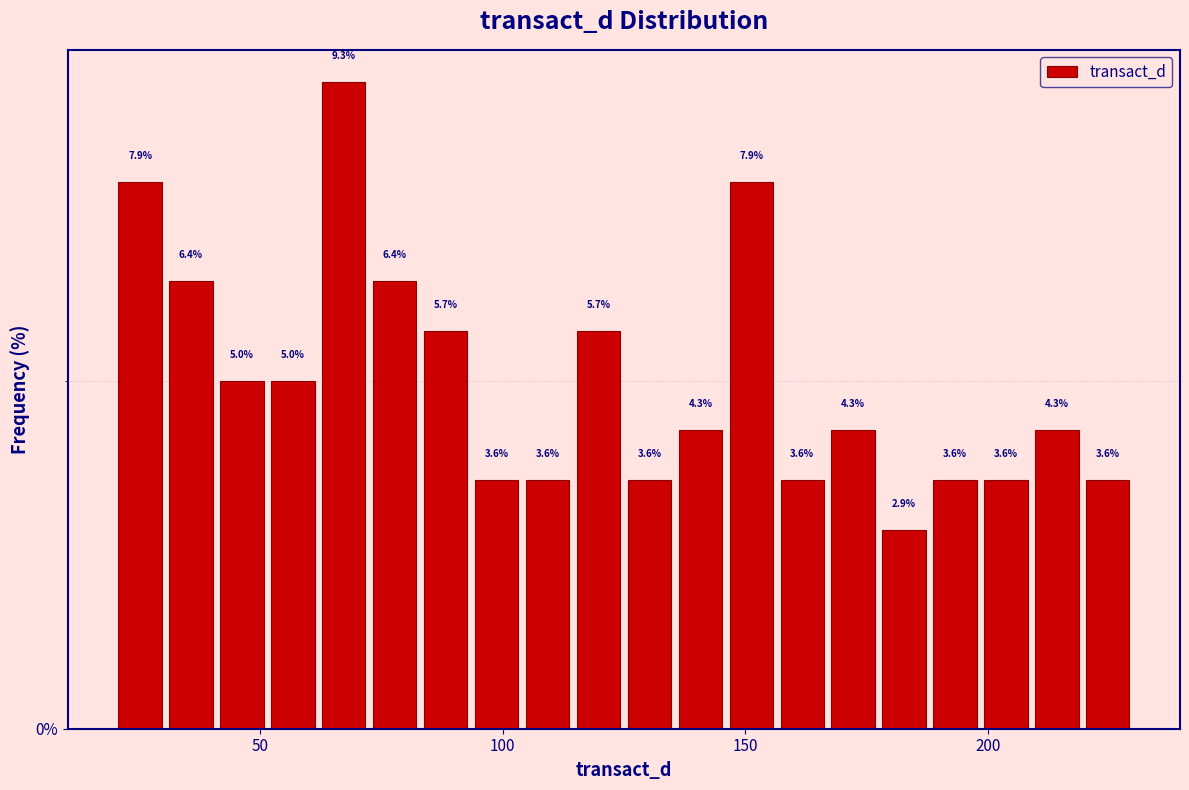

Read against the x-axis, roughly where is the centre of the tallest bar?

65